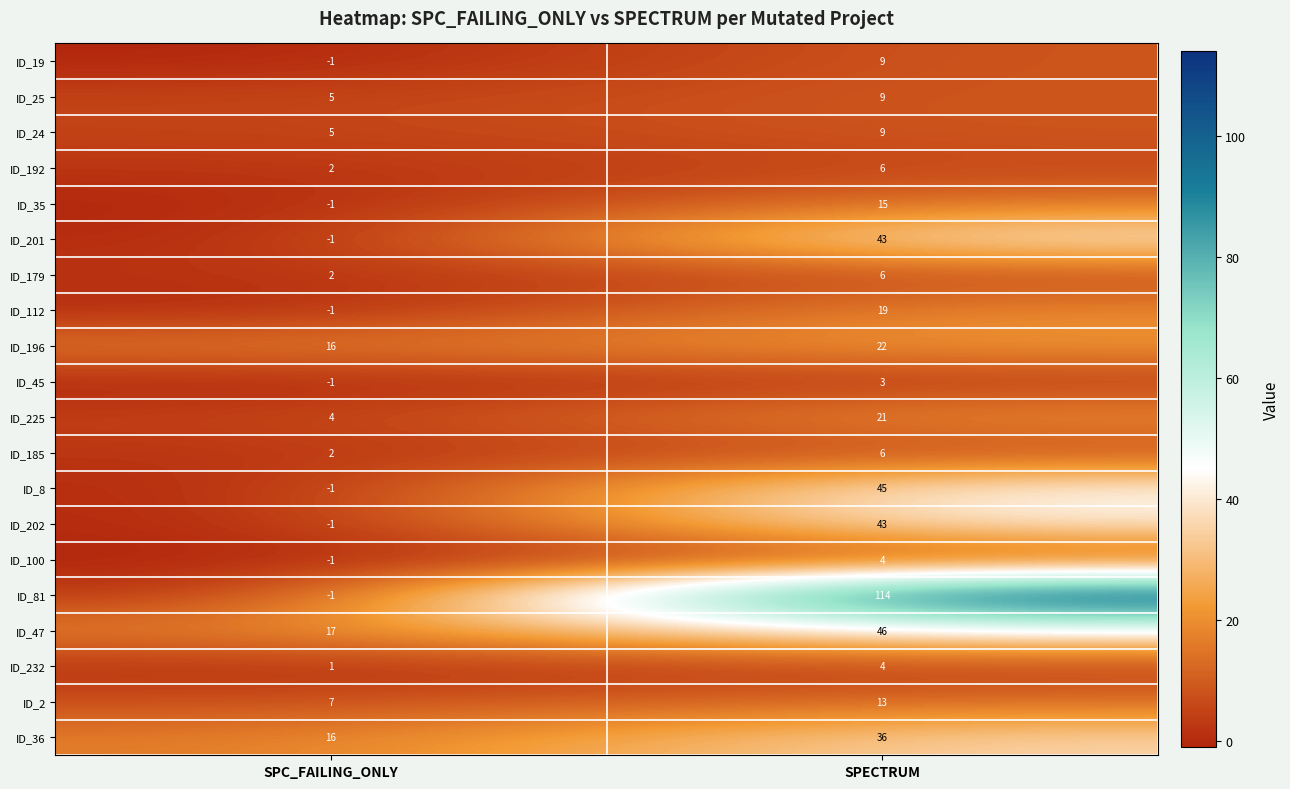

Which series has the largest total across all categories?

ID_81